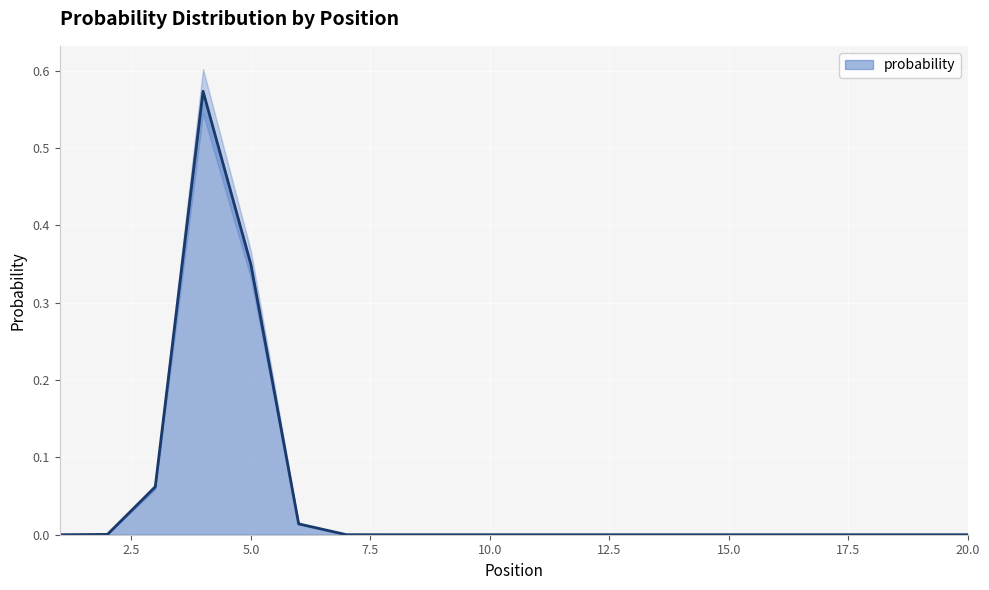

Rank the categories by value from lowest to highest.

20.0, 19.0, 18.0, 17.0, 16.0, 15.0, 14.0, 13.0, 12.0, 11.0, 10.0, 9.0, 8.0, 1.0, 7.0, 2.0, 6.0, 3.0, 5.0, 4.0